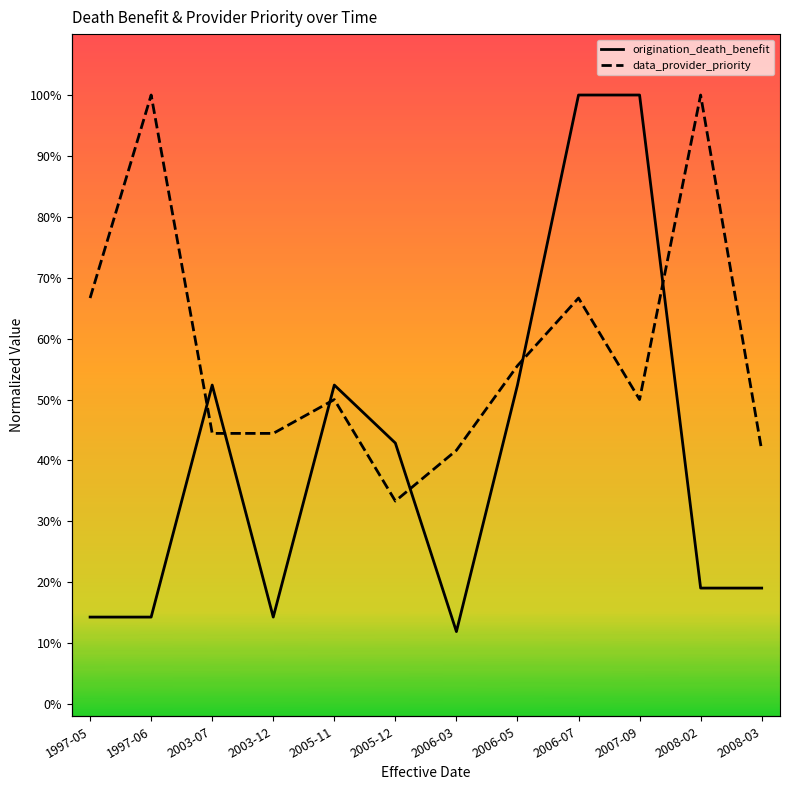

Where is the first local maximum for origination_death_benefit?

2003-07